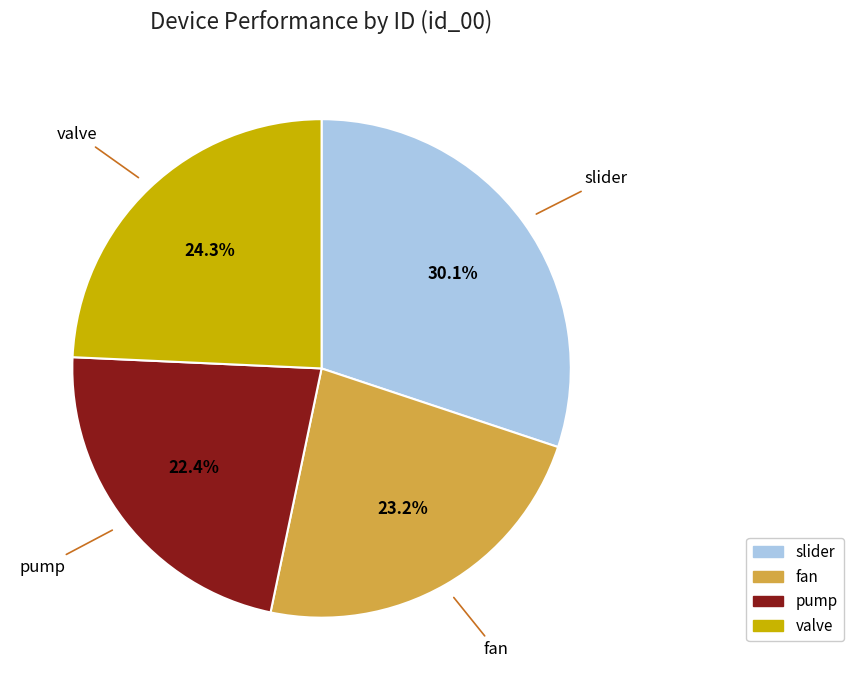

How many segments does this pie chart have?

4